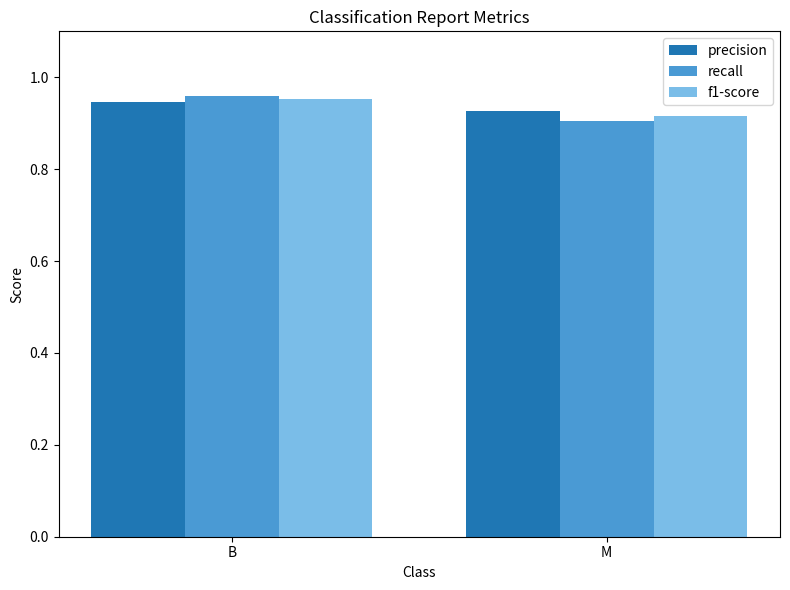

List the labels in order of f1-score value, smallest first.

M, B